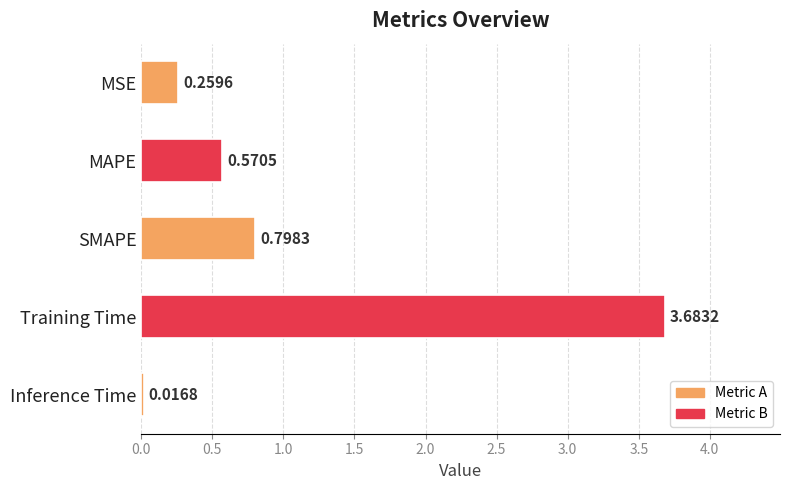

What is the label of the 2nd bar from the bottom?

Training Time